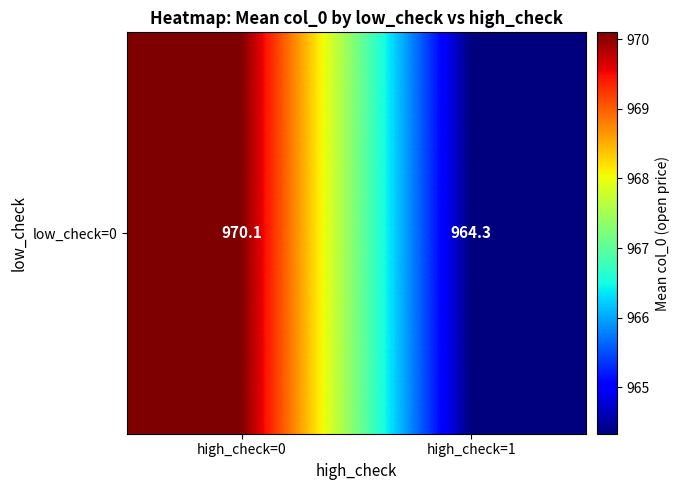

What is the maximum value shown in the chart?

970.1